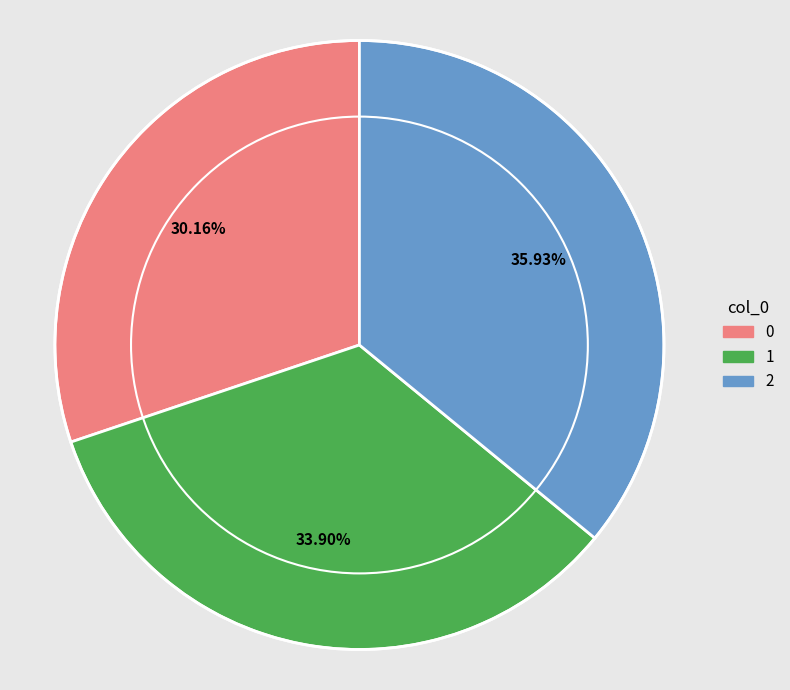

True or false: 1 accounts for 47% of the total.

False